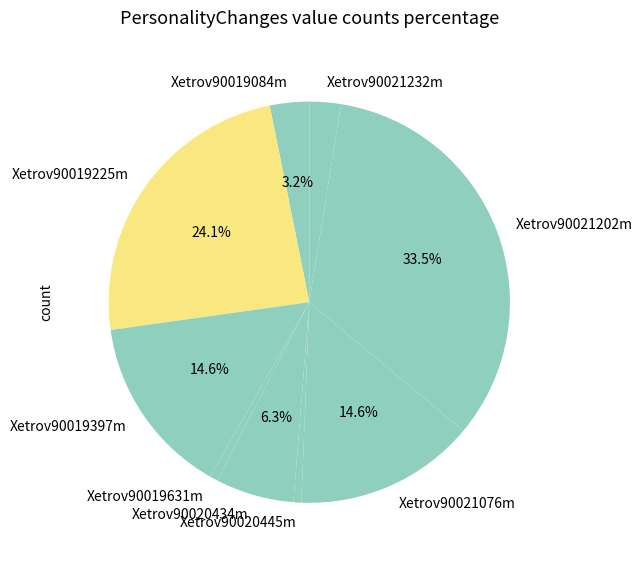

How many segments does this pie chart have?

9